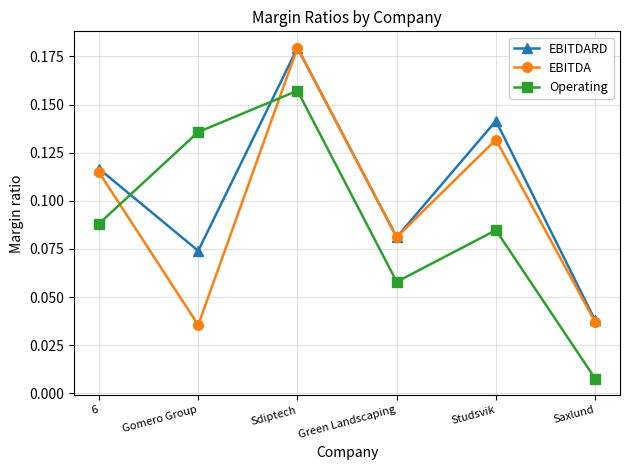

Is the value of Operating at Studsvik greater than the value of EBITDA at Saxlund?

Yes